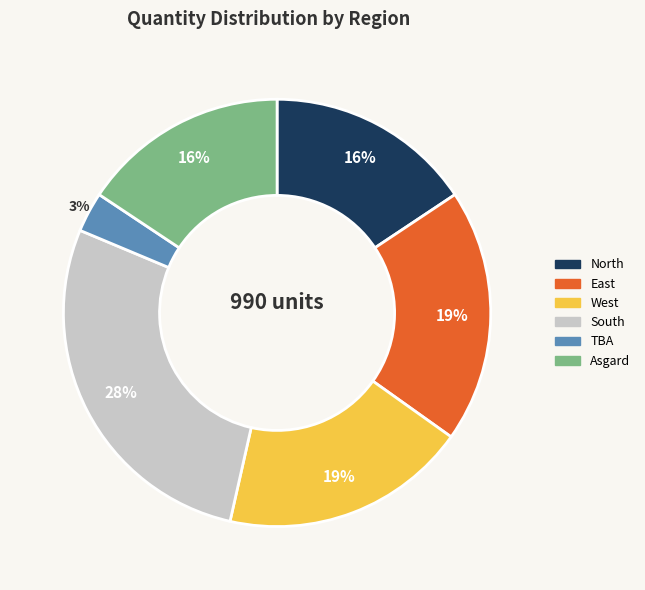

Between East and TBA, which is larger?

East